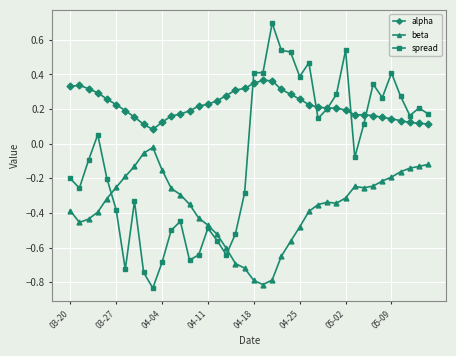

Which series has the largest total across all categories?

alpha